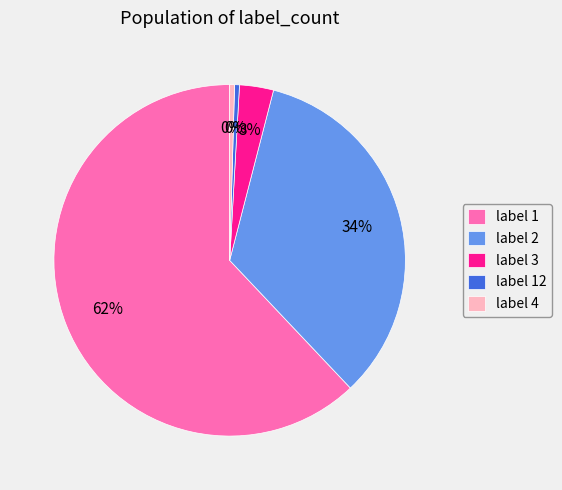

Is the sum of label 3 and label 2 greater than half?

No